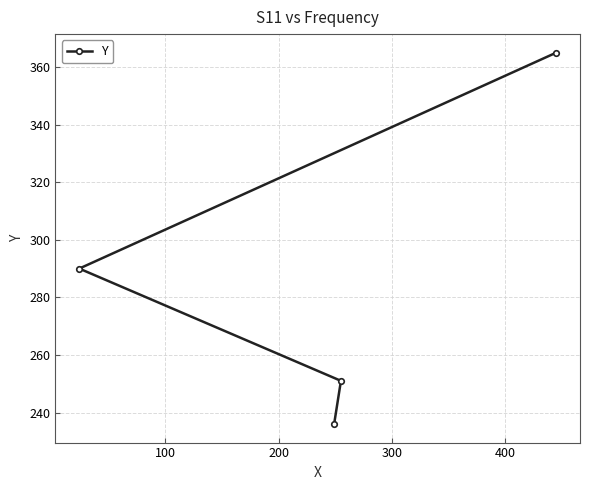

What is the difference between the second highest and minimum values?

54